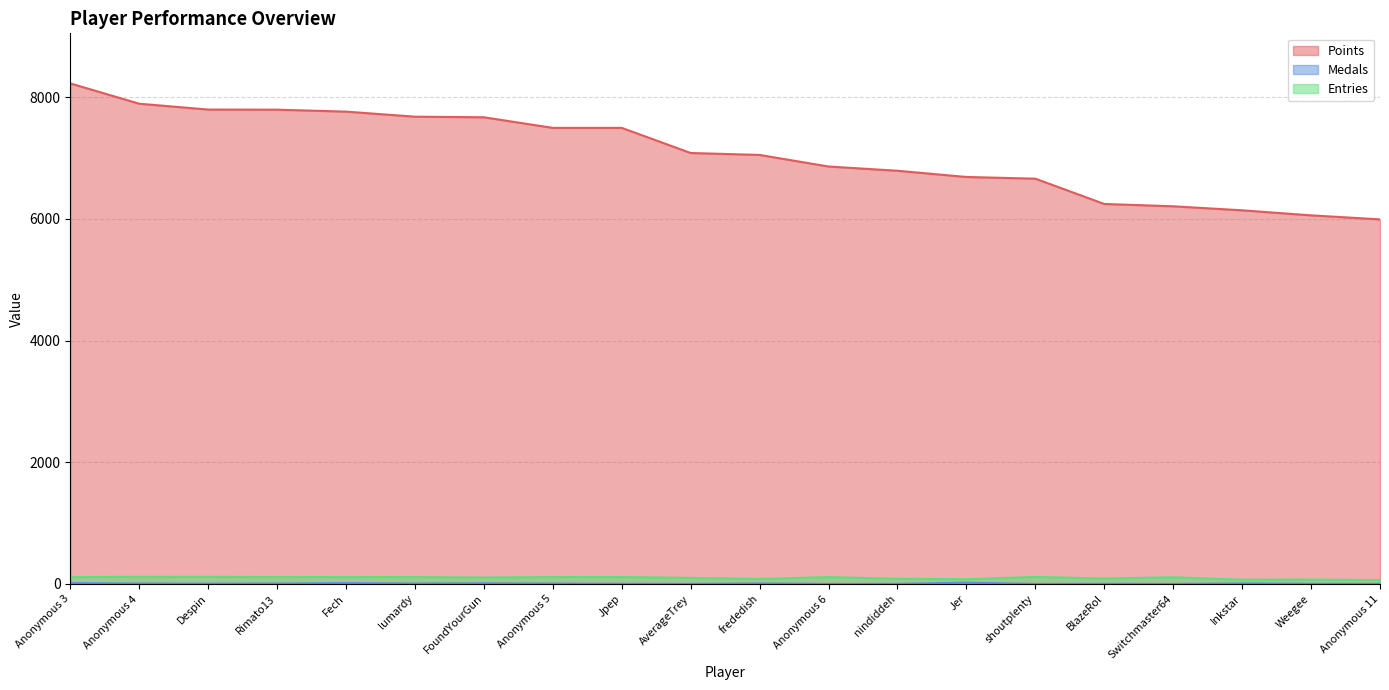

The value of Medals at Switchmaster64 is 1. True or false?

True